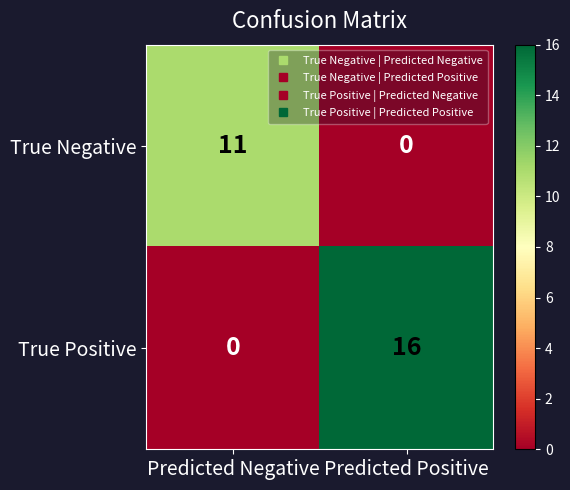

At which category is the sum across all series the highest?

Predicted Positive